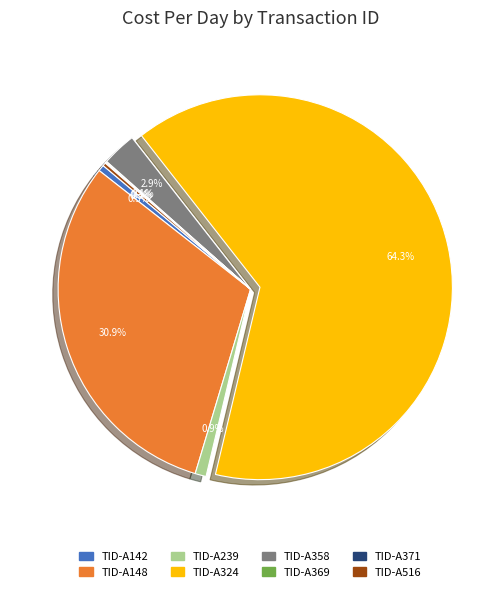

Which category accounts for the majority?

TID-A324